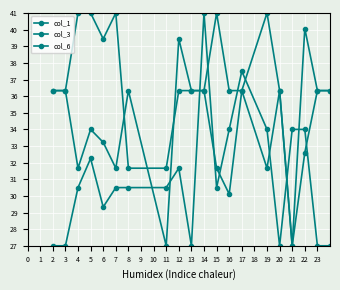

Reading left to right, list all the values displayed in this chart.

col_1: 27.0	27.0	30.5	32.2	29.3	30.5	30.5	30.5	31.7	27.0	41.0	30.5	34.0	37.5	34.0	27.0	34.0	34.0	27.0	27.0
col_3: 36.3	36.3	31.7	34.0	33.2	31.7	36.3	27.0	39.4	36.3	36.3	31.7	30.1	36.3	41.0	36.3	27.0	40.1	36.3	36.3
col_6: 36.3	36.3	41.0	41.0	39.4	41.0	31.7	31.7	36.3	36.3	36.3	41.0	36.3	36.3	31.7	36.3	27.0	32.6	36.3	36.3